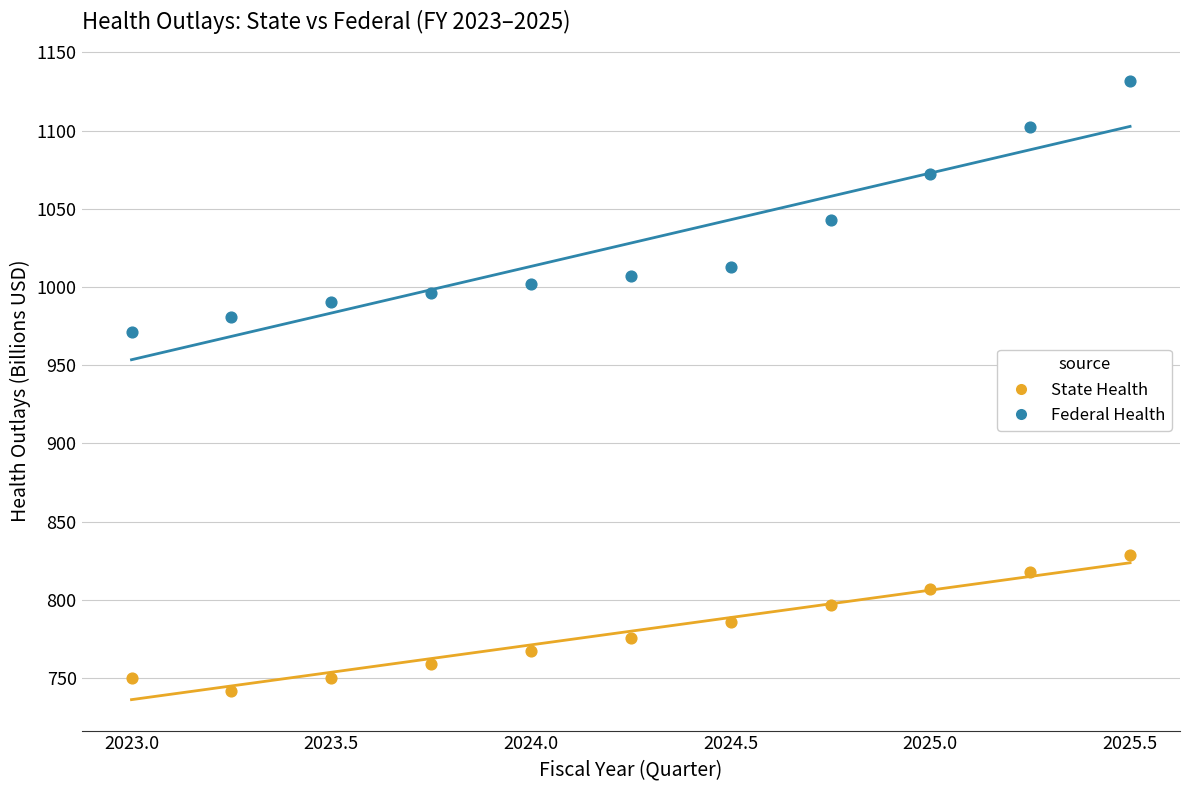

What are all the series names shown in the legend?

State Health, Federal Health